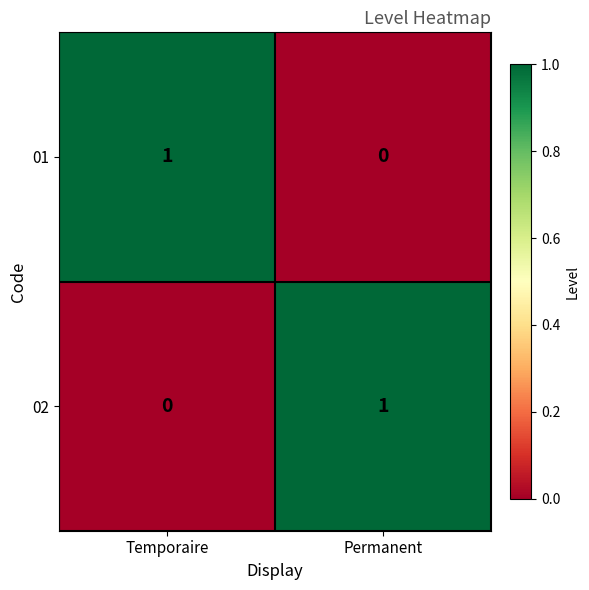

Rank the series at Permanent from lowest to highest value.

01, 02